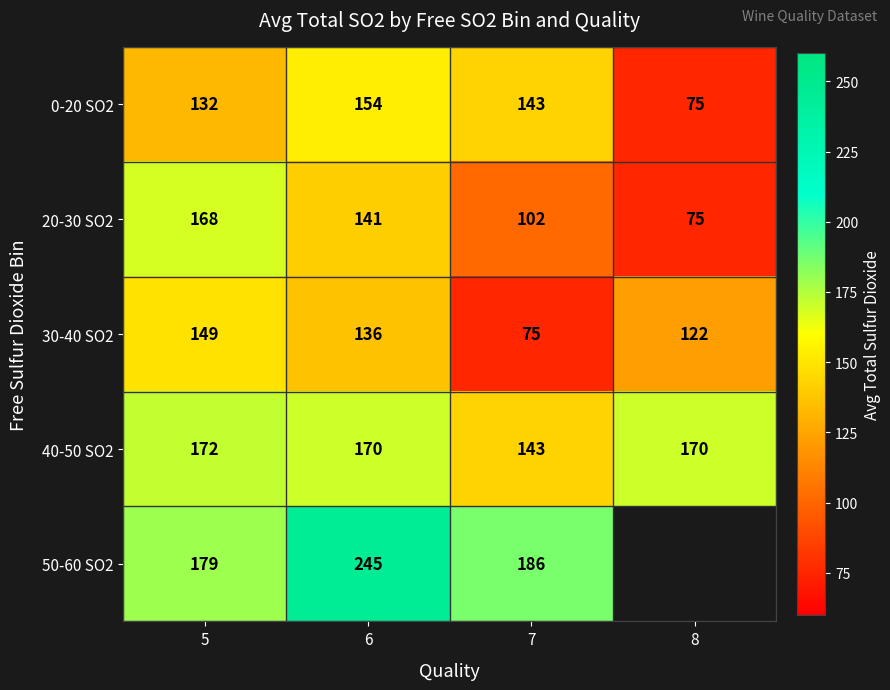

Is the value of 50-60 SO2 at 5 greater than the value of 0-20 SO2 at 8?

Yes